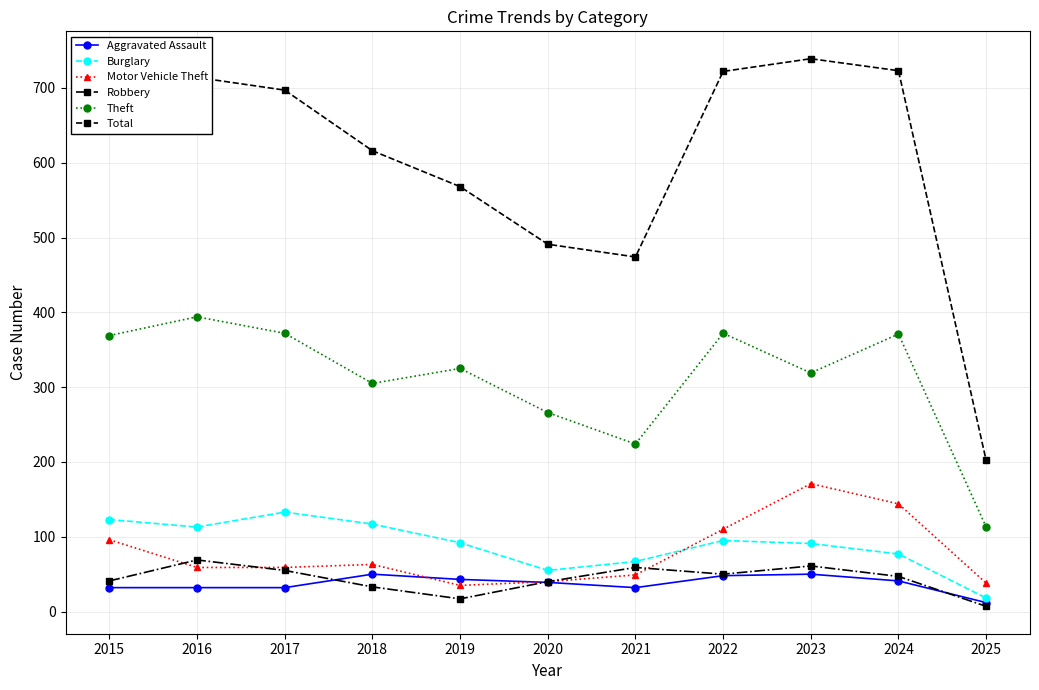

Which series has the largest range (max minus min)?

Total